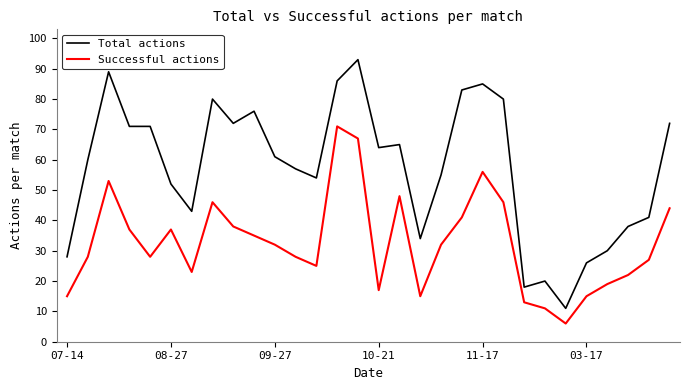

Which series has the largest total across all categories?

Total actions